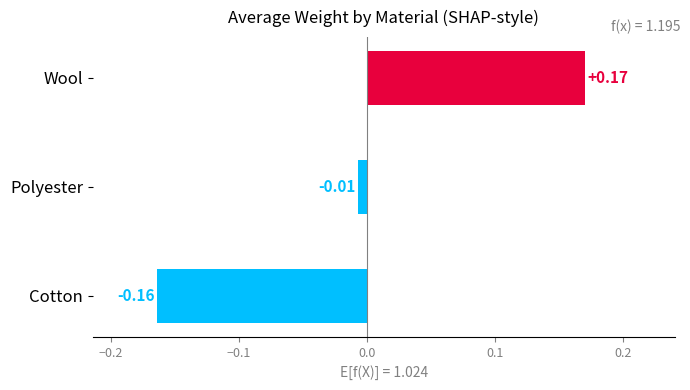

How many values are below zero?

2